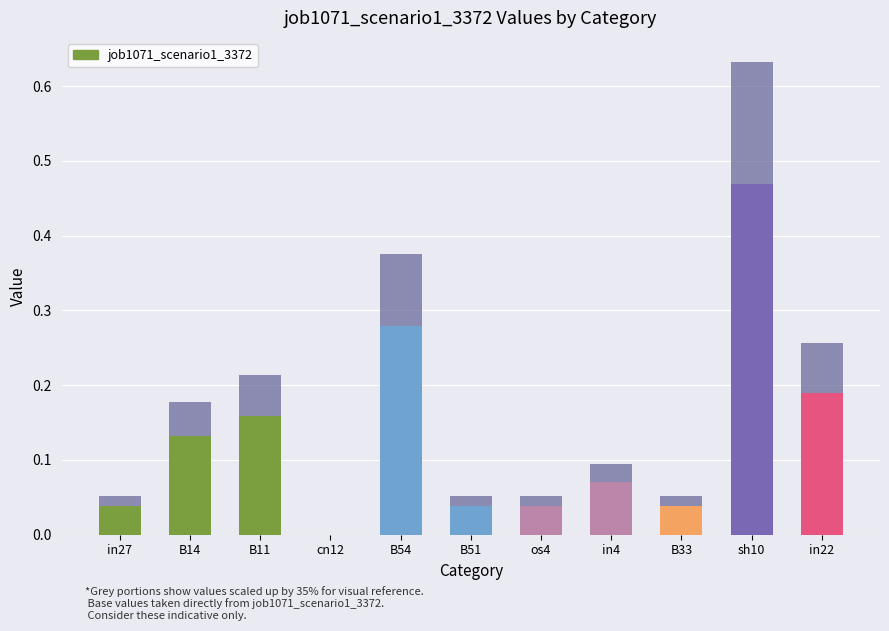

What is the label of the 1st bar from the left?

in27